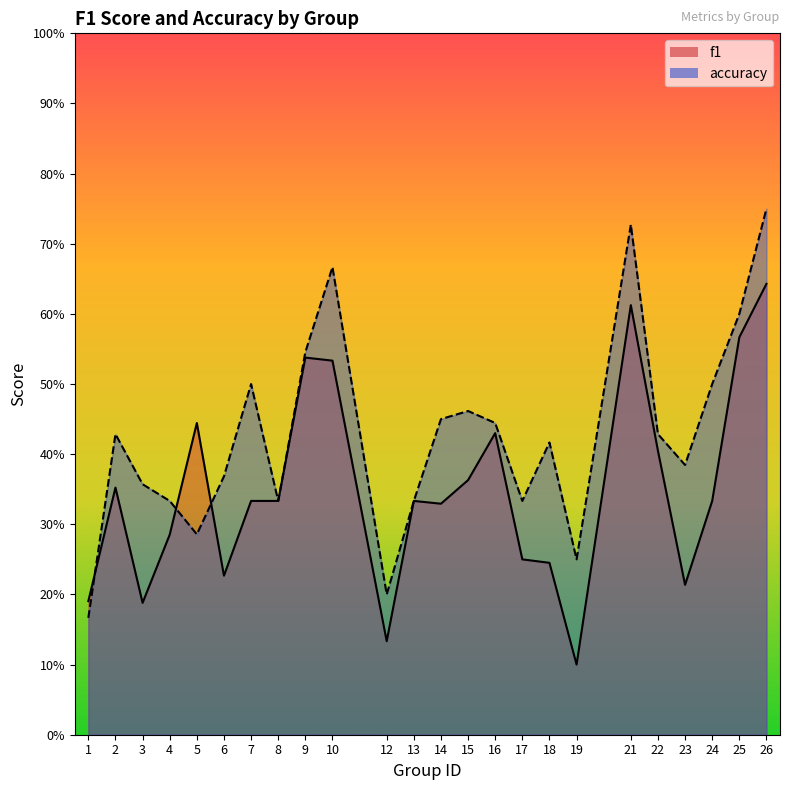

Reading left to right, extract all data points from this chart.

f1: 0.2	0.4	0.2	0.3	0.4	0.2	0.3	0.3	0.5	0.5	0.1	0.3	0.3	0.4	0.4	0.2	0.2	0.1	0.6	0.4	0.2	0.3	0.6	0.6
accuracy: 0.2	0.4	0.4	0.3	0.3	0.4	0.5	0.3	0.5	0.7	0.2	0.3	0.5	0.5	0.4	0.3	0.4	0.2	0.7	0.4	0.4	0.5	0.6	0.8